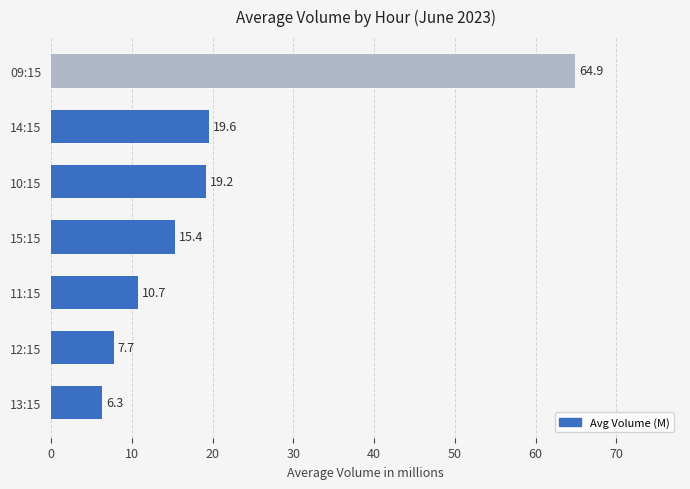

Reading top to bottom, what are all the values shown in this chart?

64.9	19.6	19.2	15.4	10.7	7.7	6.3